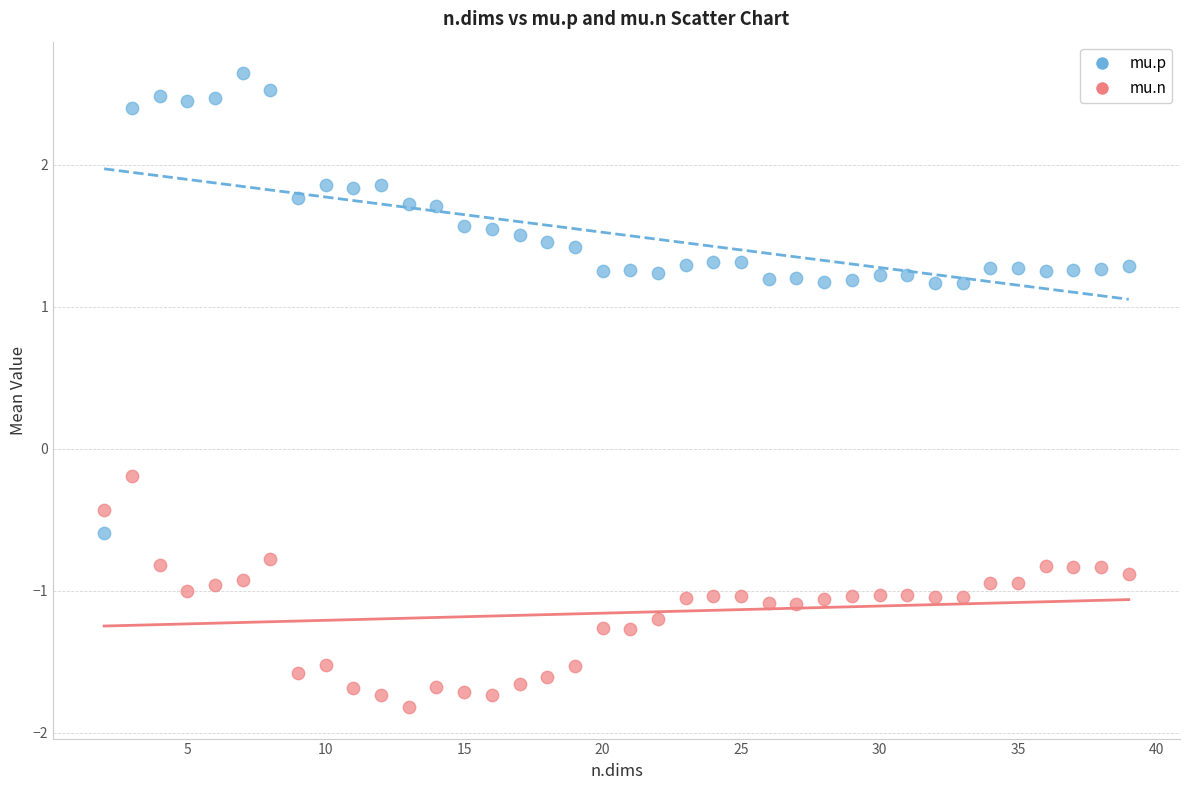

Which series has the largest Y range (max minus min)?

mu.p